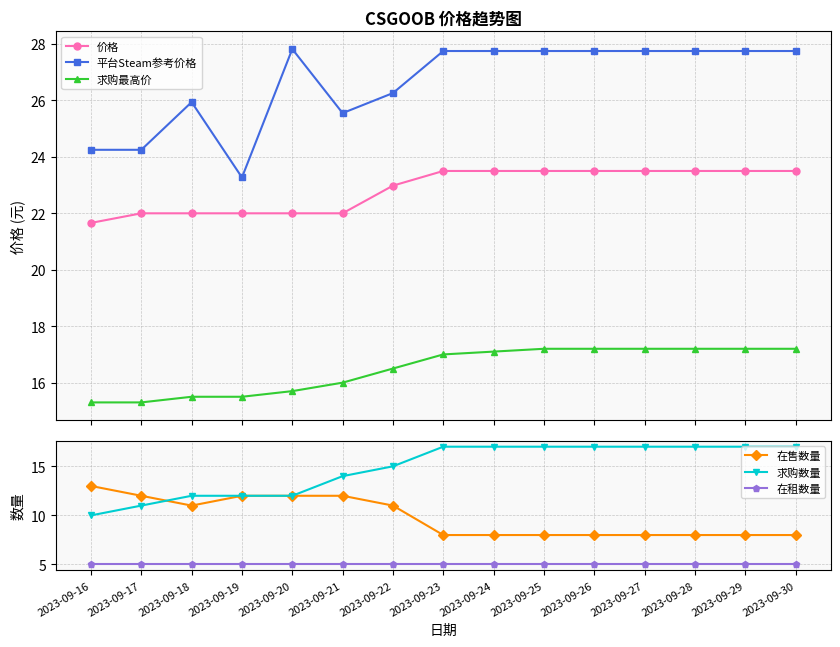

Between 2023-09-22 and 2023-09-25, which is larger?

2023-09-25